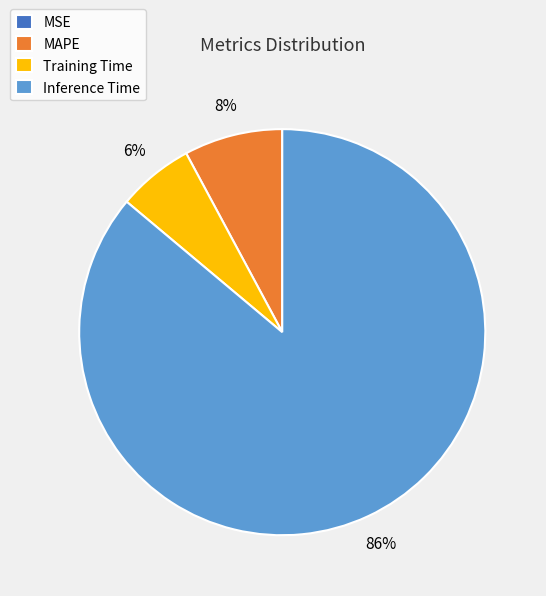

The Training Time slice represents 1% of the pie. True or false?

False